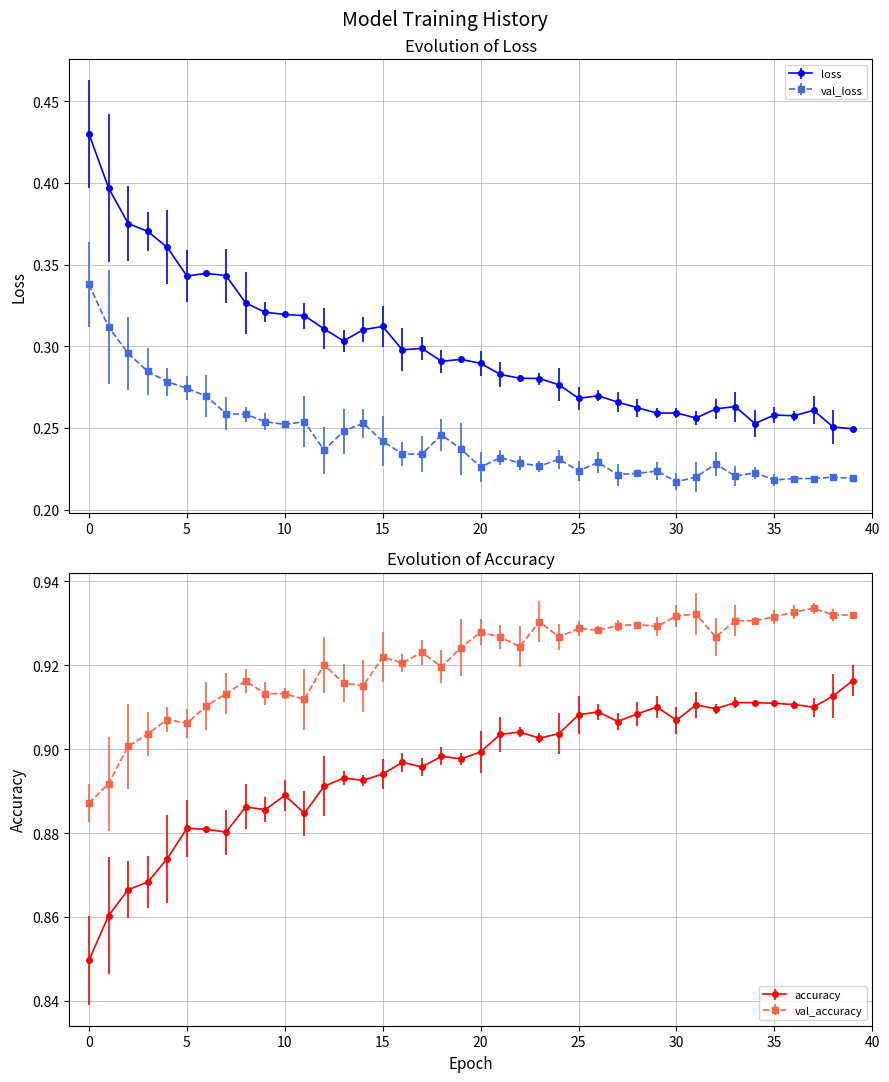

What is the value of the accuracy point at the 38th from the left?

0.9